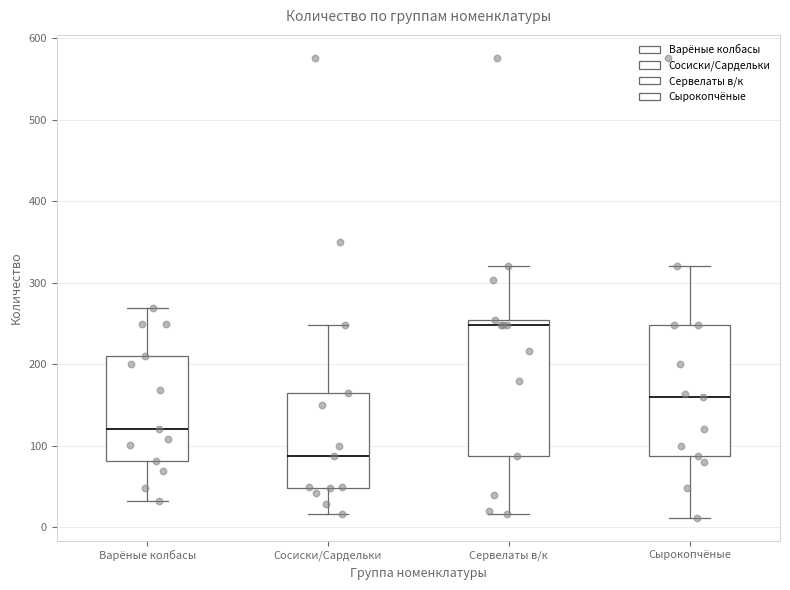

Where does the upper whisker of the box for Сосиски/Сардельки end on the y-axis? The values are not printed on the chart, so give them approximately, as read against the axis.

250